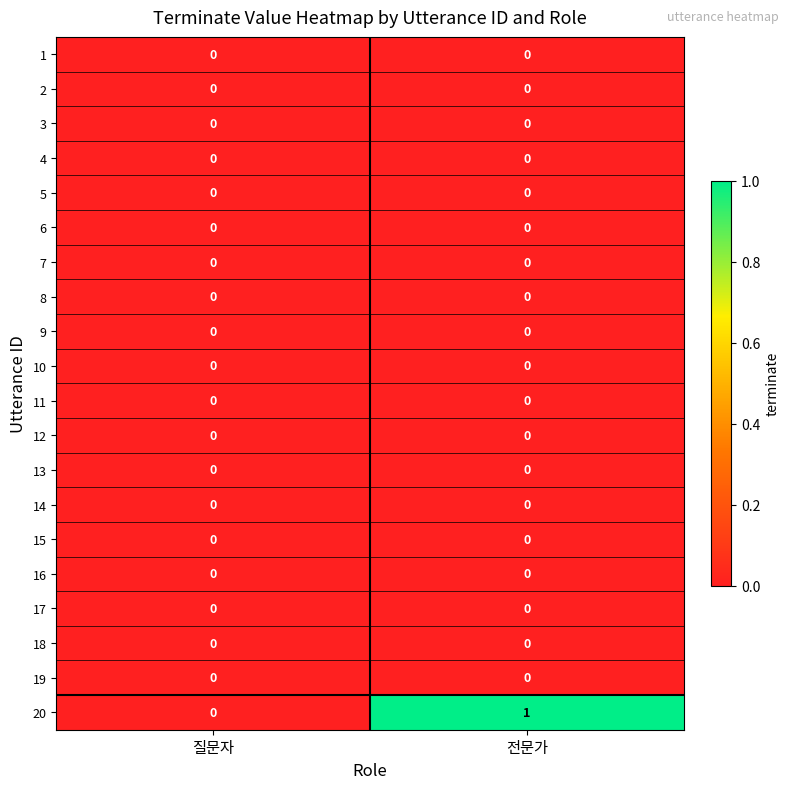

Which category has the highest value across all series?

전문가